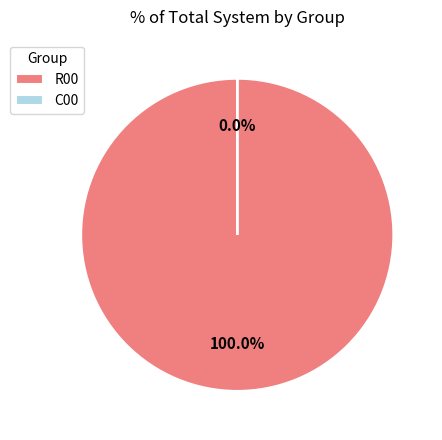

What is the majority slice?

R00